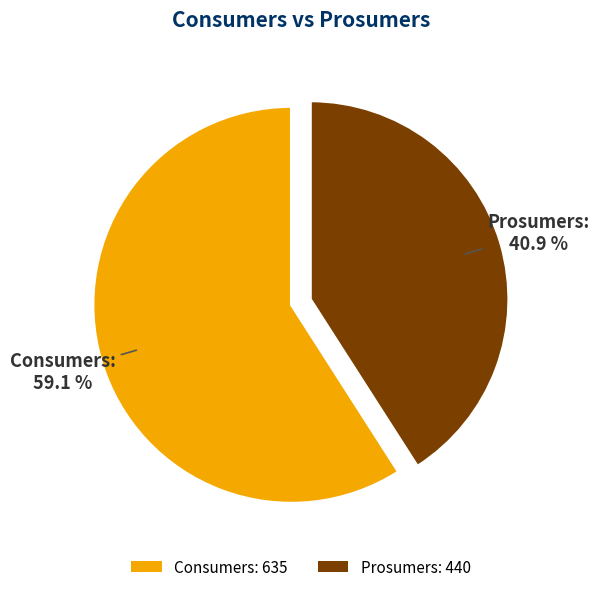

To the nearest percent, what percentage of the pie is Consumers?

59%